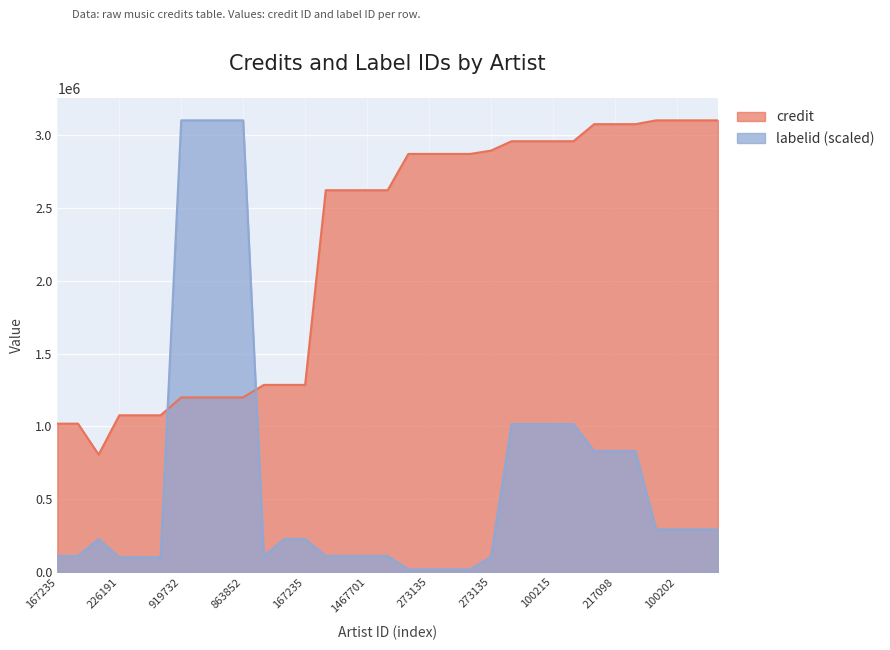

Rank the categories by labelid value from highest to lowest.

919732, 919732, 863852, 863852, 396054, 100202, 100215, 396054, 217098, 217098, 60150, 100202, 100202, 119978, 119978, 119977, 119977, 167235, 346176, 572989, 1467701, 904884, 167235, 453274, 167235, 273135, 226191, 226191, 7728, 273135, 273135, 273135, 273135